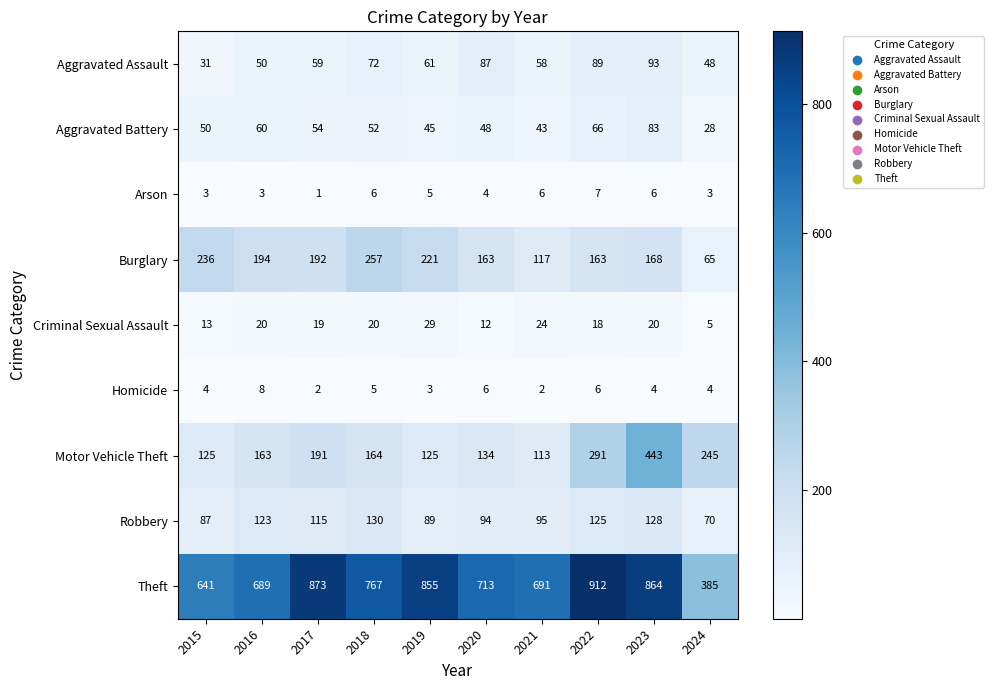

Which series changed the most between 2020 and 2024?

Theft